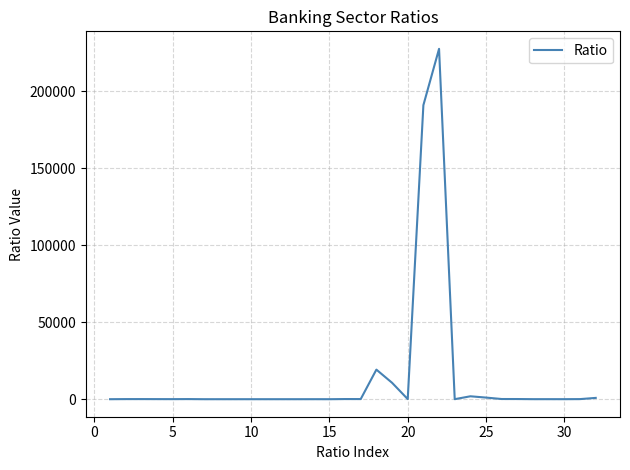

What is the difference between the maximum and minimum values?

227685.3